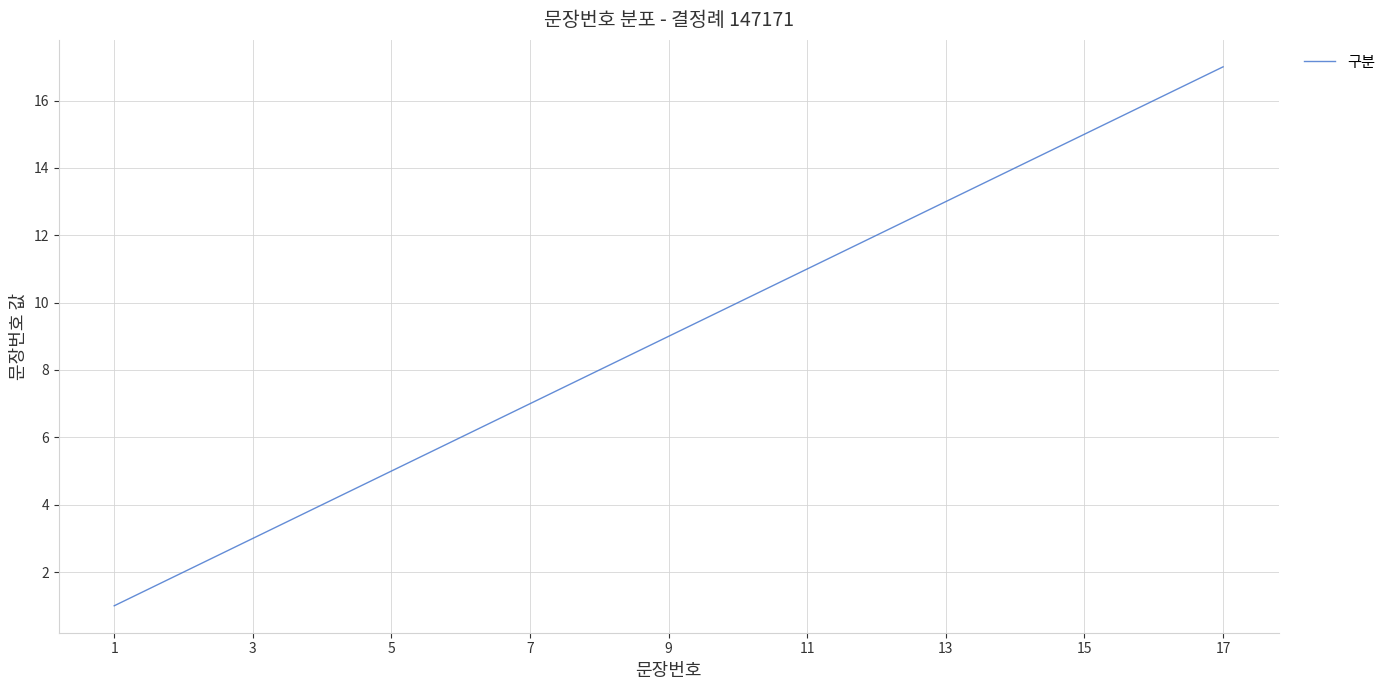

Count the number of categories in the chart.

17